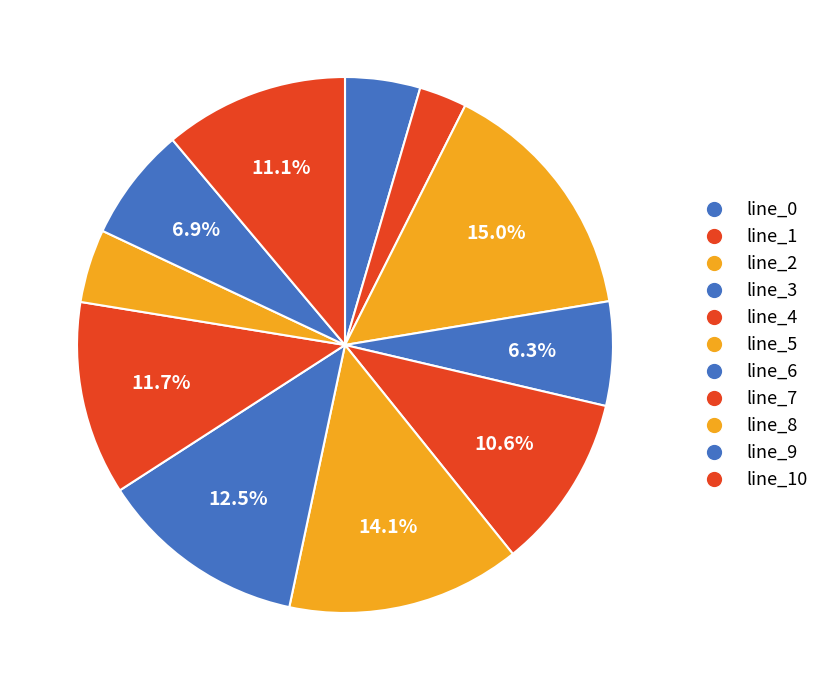

What is the smallest slice in the pie chart?

line_1